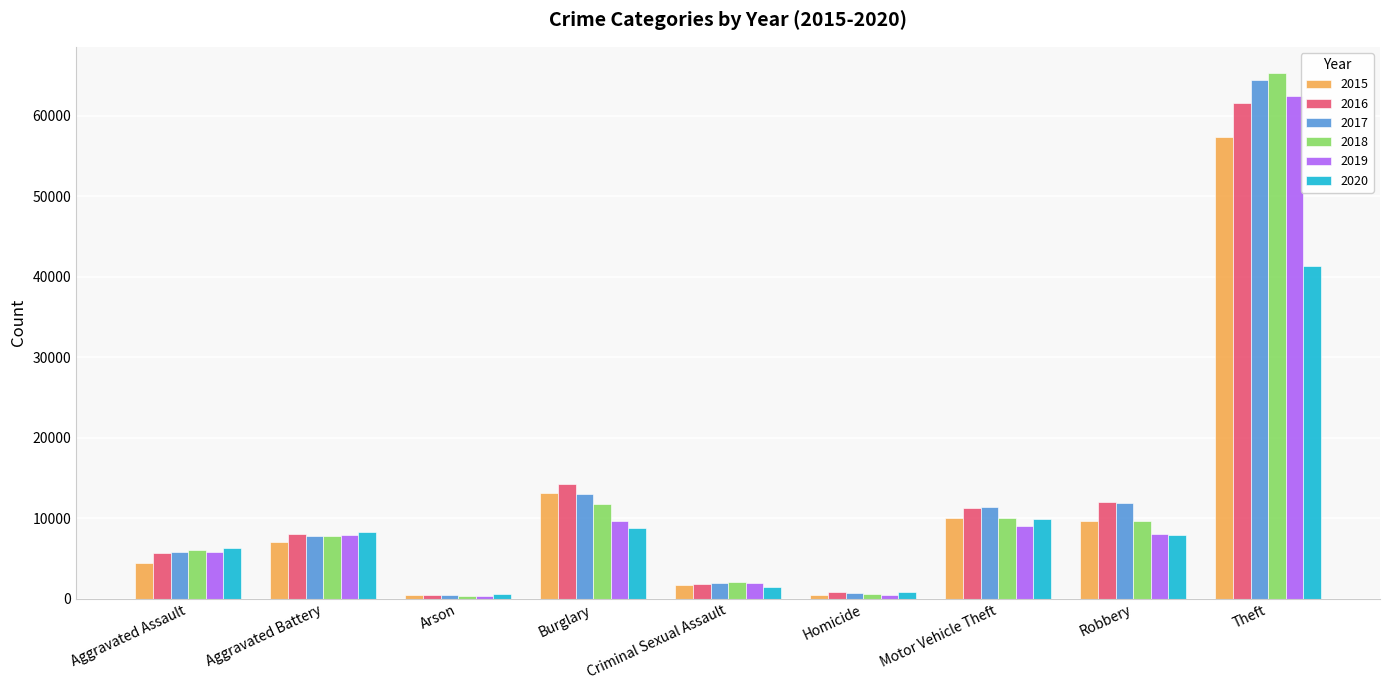

Which series has the widest spread of values?

2018